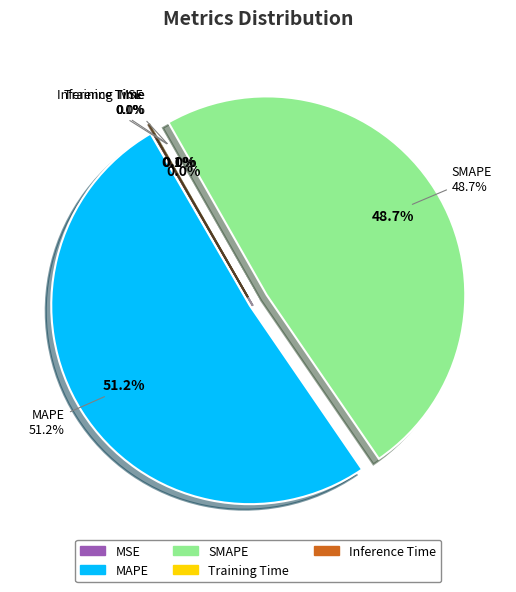

Count the number of slices in the pie.

5